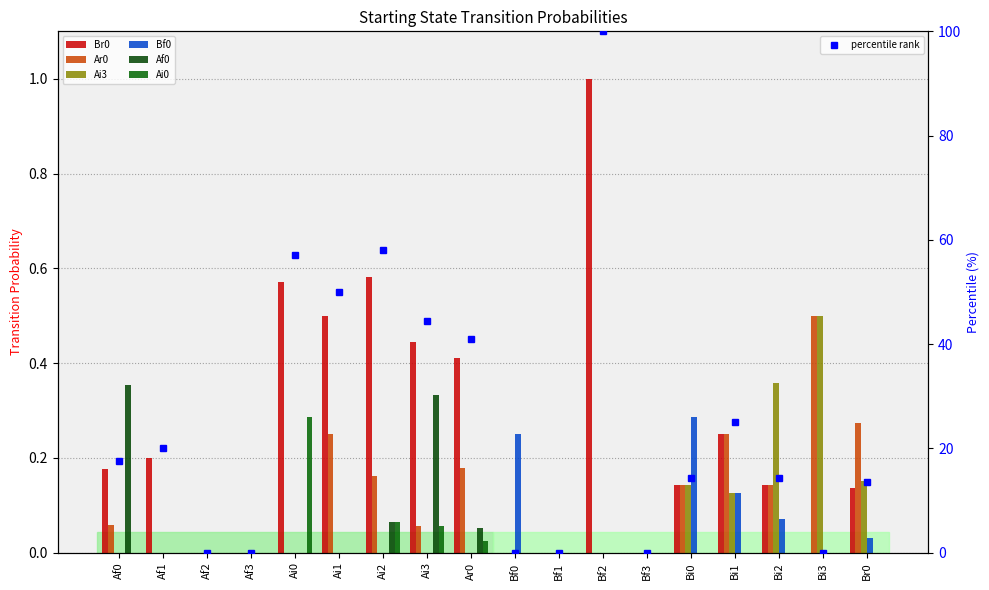

True or false: Ai3 has a value of 0.2 at Br0.

True